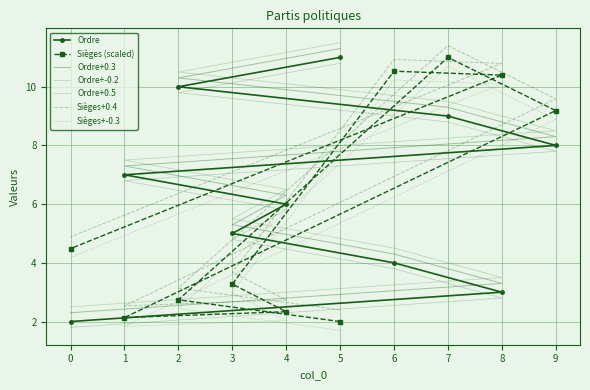

What is the total value across all series at 9?

17.4